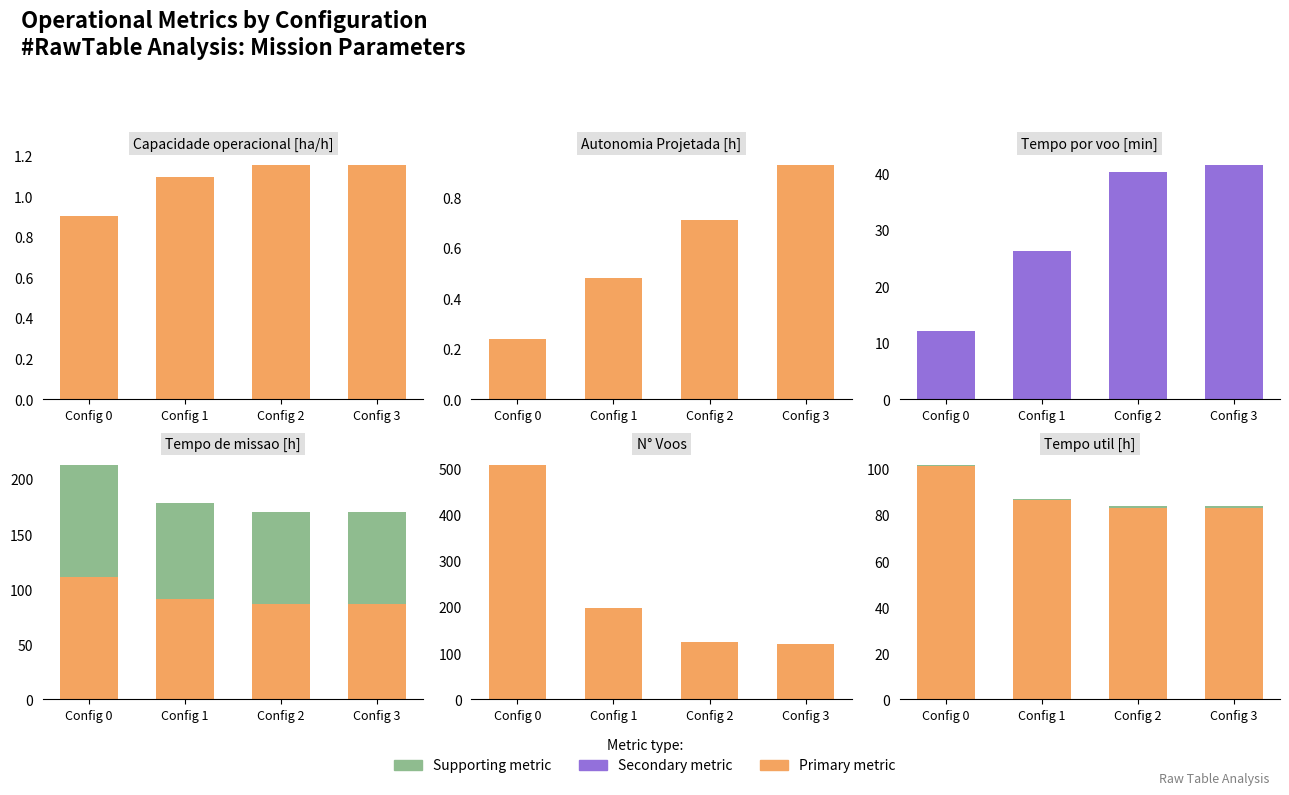

Reading right to left, extract all data points from this chart.

Capacidade operacional [ha/h]: 1.2	1.2	1.1	0.9
Autonomia Projetada [h]: 0.9	0.7	0.5	0.2
Tempo por voo [min]: 41.5	40.2	26.2	12.0
Tempo de missao [h]: 86.7	86.9	91.4	111.2
Tempo util [h]: 83.0	83.1	86.5	101.4
N° Voos: 120.0	124.0	198.0	507.0